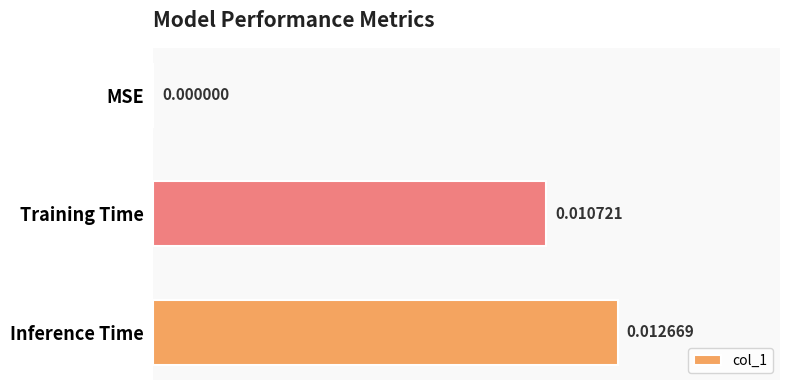

Which label corresponds to the largest value in the chart?

Inference Time